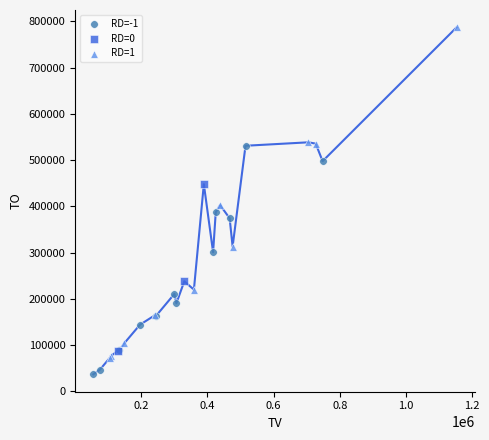

Which series reaches the minimum Y coordinate?

RD=-1